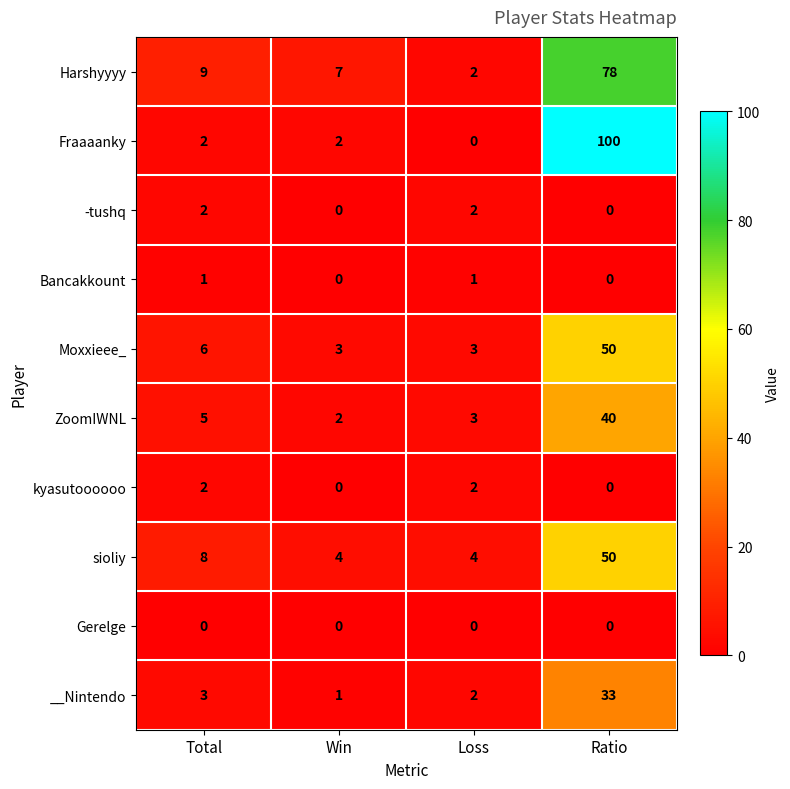

Which series has the largest total across all categories?

Fraaaanky